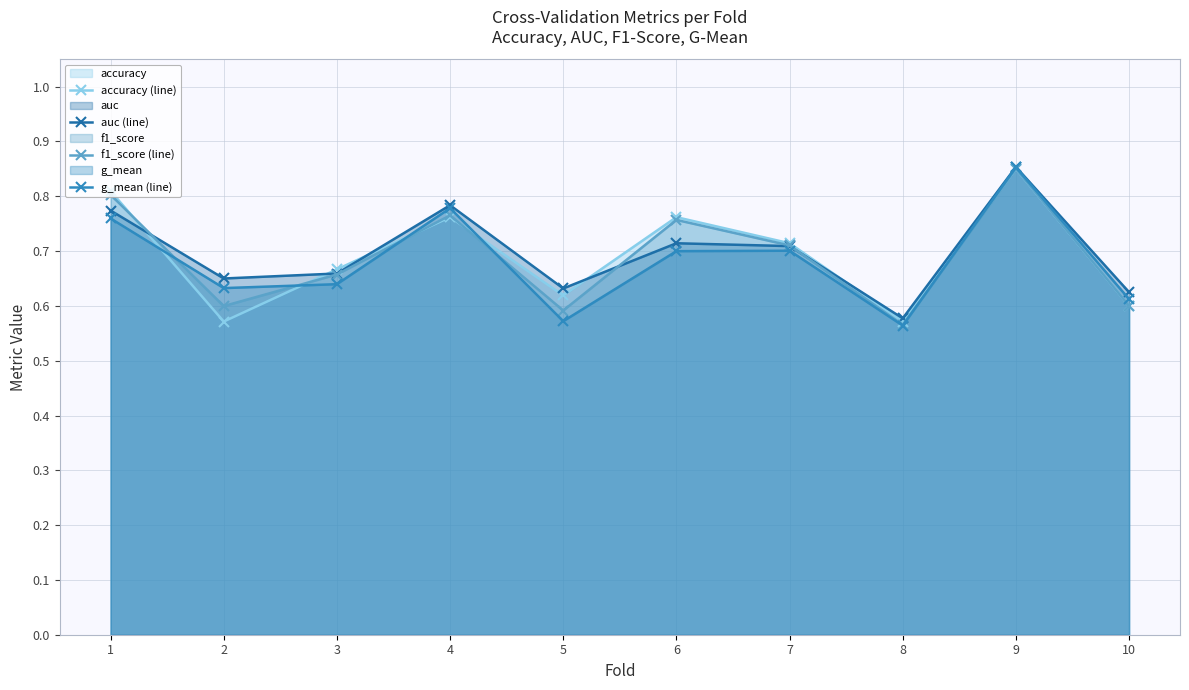

Count the auc (line) values in the range 0 to 1.

10